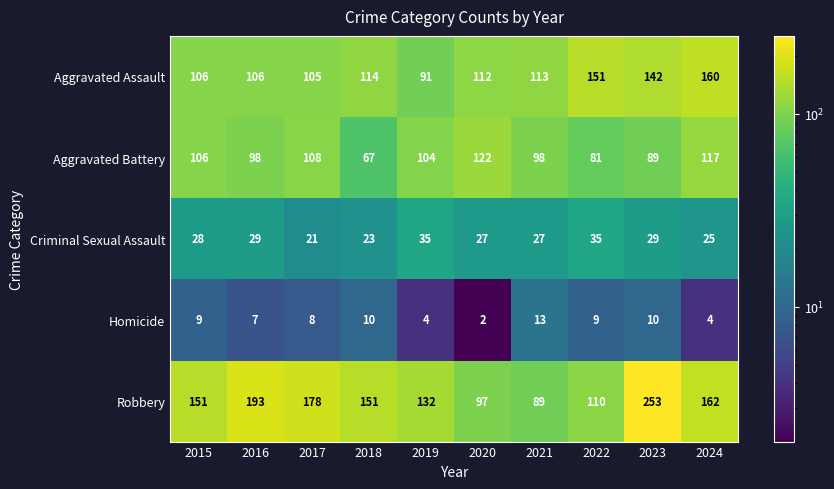

What is the maximum value shown in the chart?

253